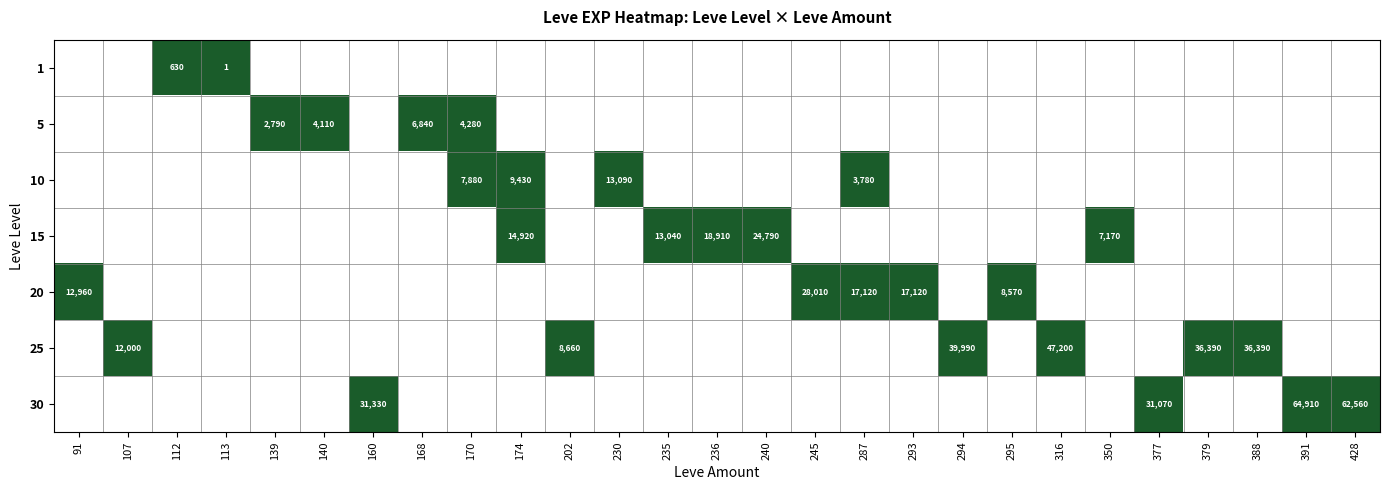

Count the number of categories in the chart.

27